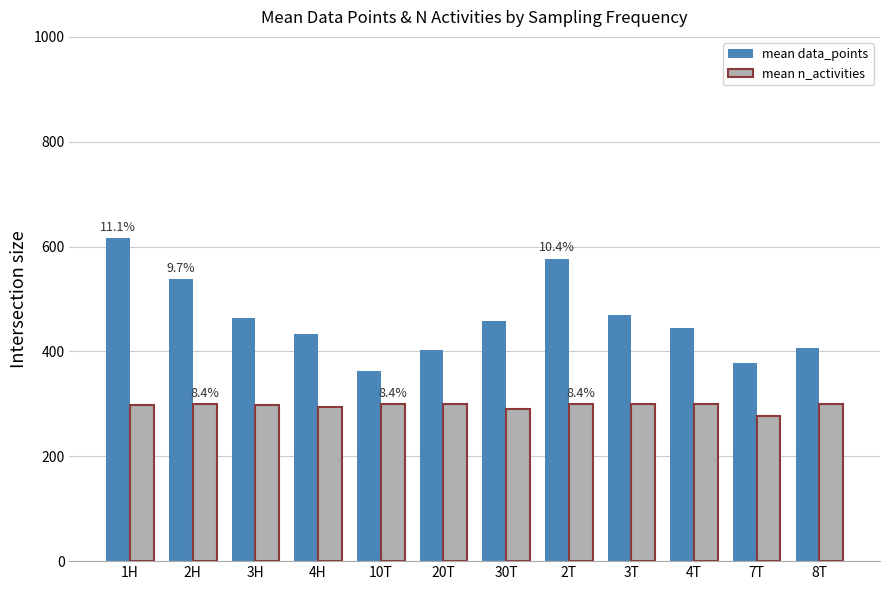

What is the difference between the mean n_activities values at 30T and 20T?

8.4